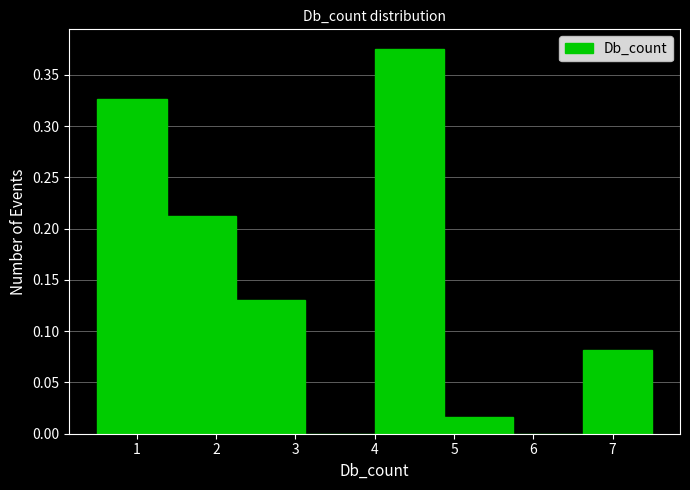

What is the height of the bar covering 4.9 to 5.8 on the x-axis? Neither the bar edges nor the heights are printed on the chart, so give them approximately, as read against the axes.

0.015